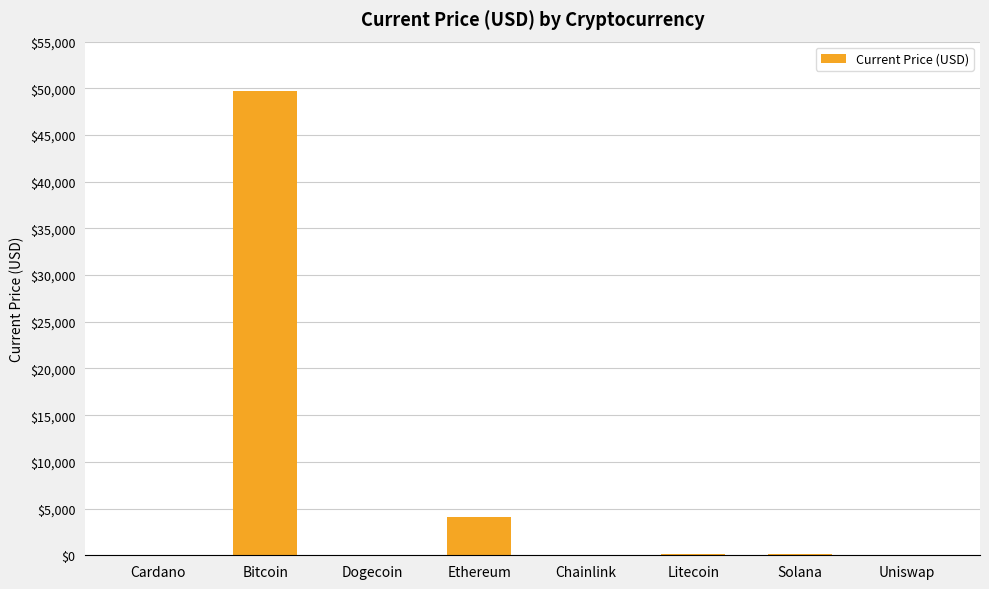

At which label is the value closest to 24867?

Ethereum